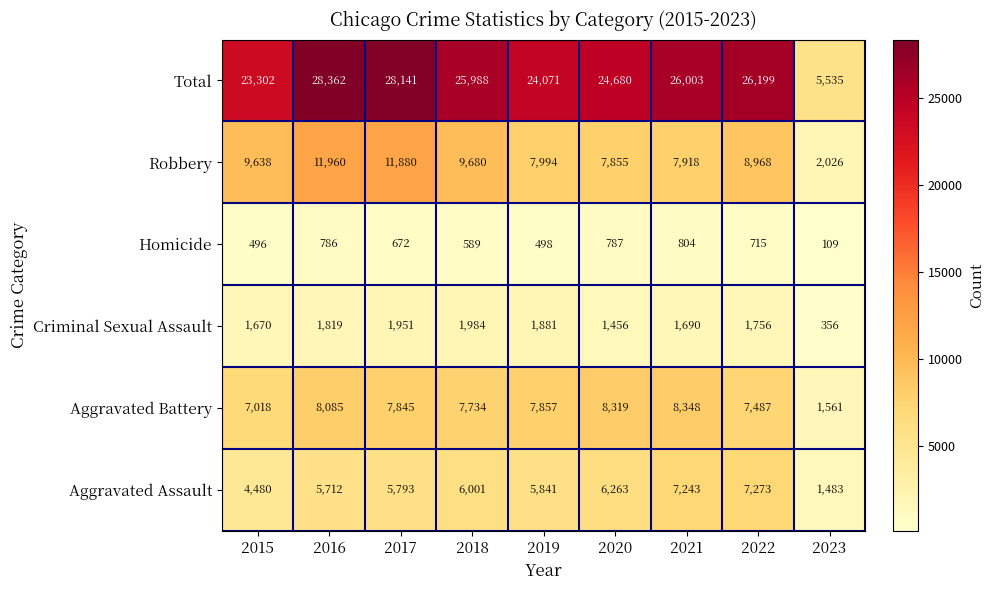

Which category has the highest value across all series?

2016